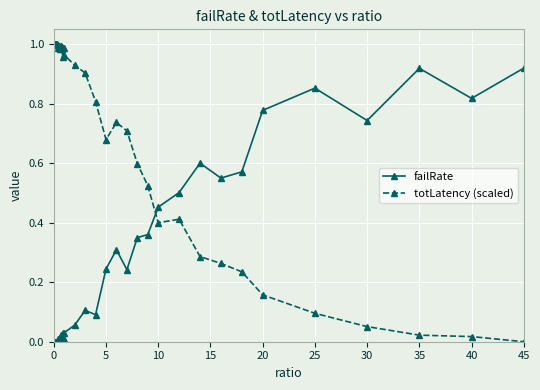

Rank the series by their maximum value, from lowest to highest.

failRate, totLatency (scaled)